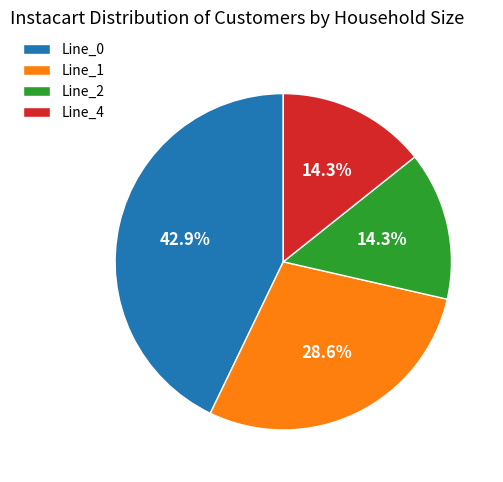

Between Line_4 and Line_0, which is larger?

Line_0